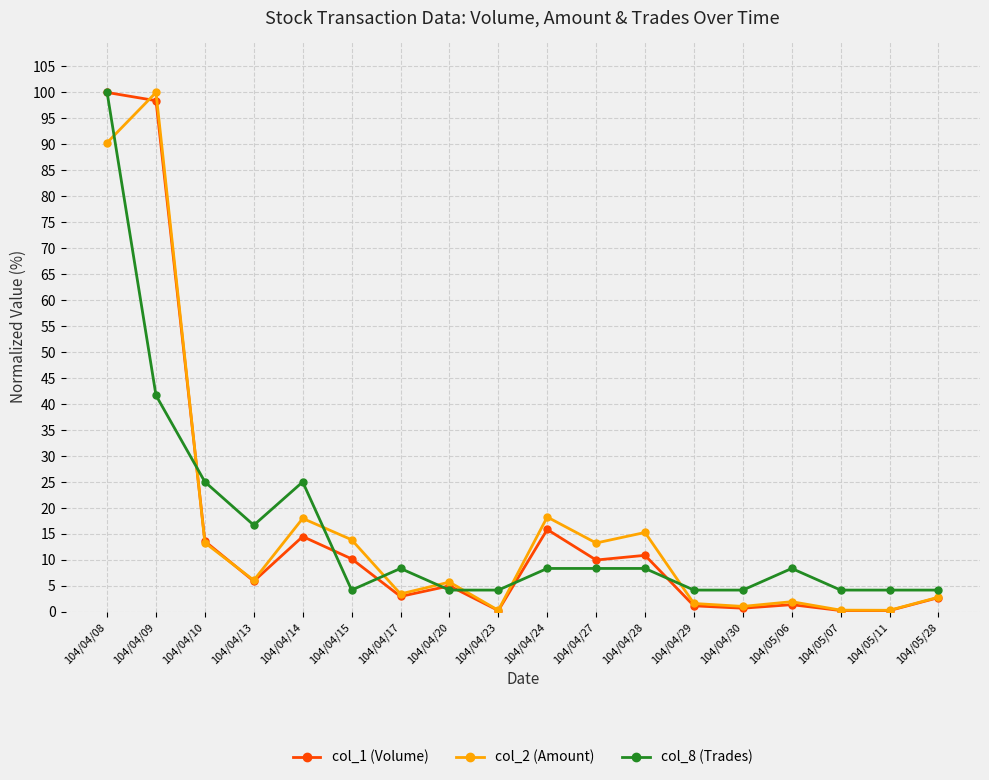

What is the difference between the highest and lowest values at 104/04/13?

10.8